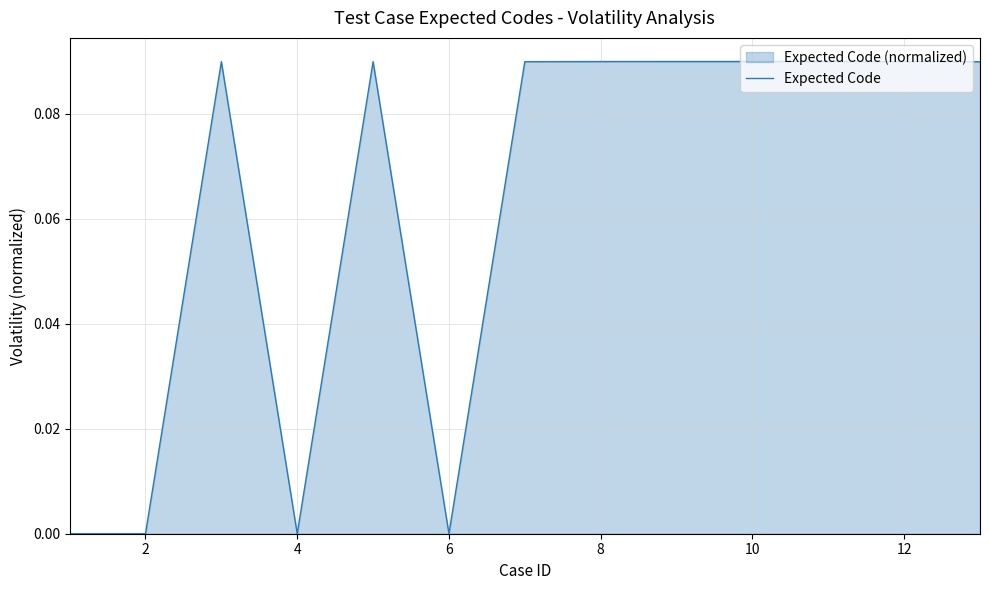

True or false: the data shows -0.0 at 10.

False